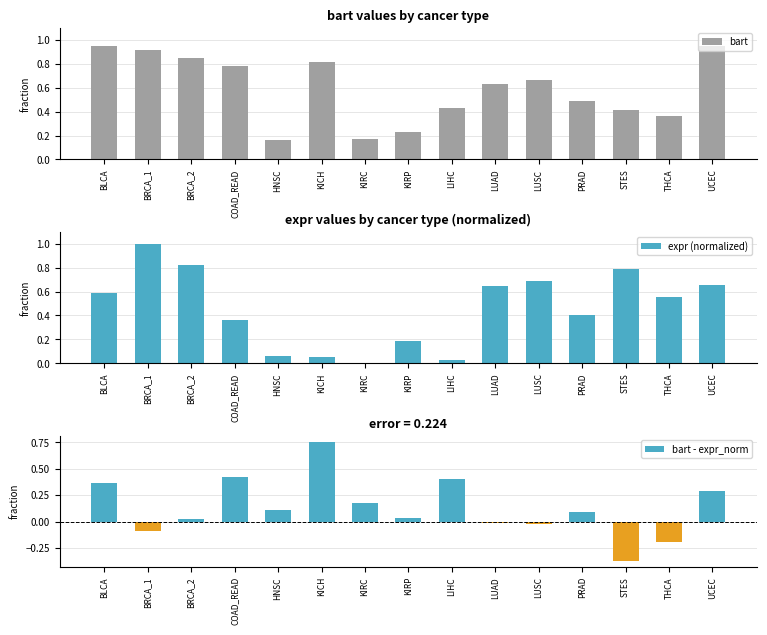

What is the sum of the bart values at KICH and KIRP?

1.0